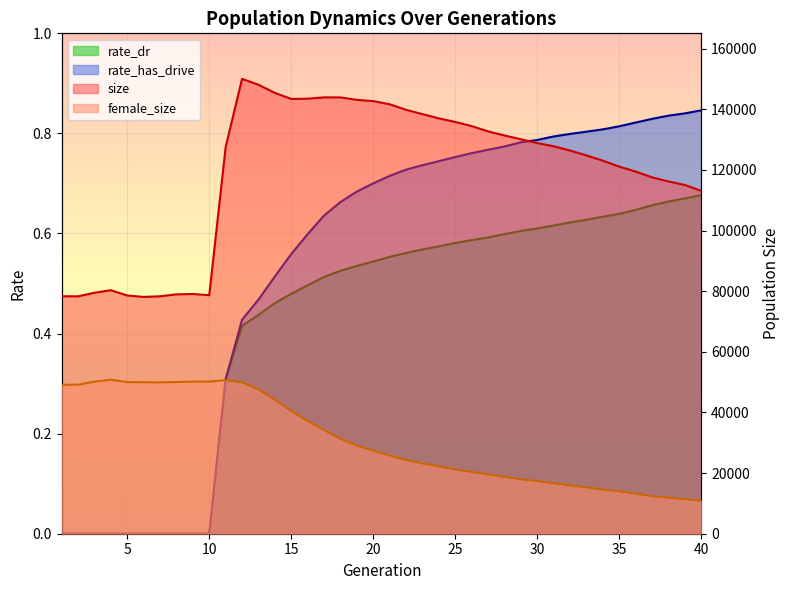

What is the total value across all series at 4?

131099.0